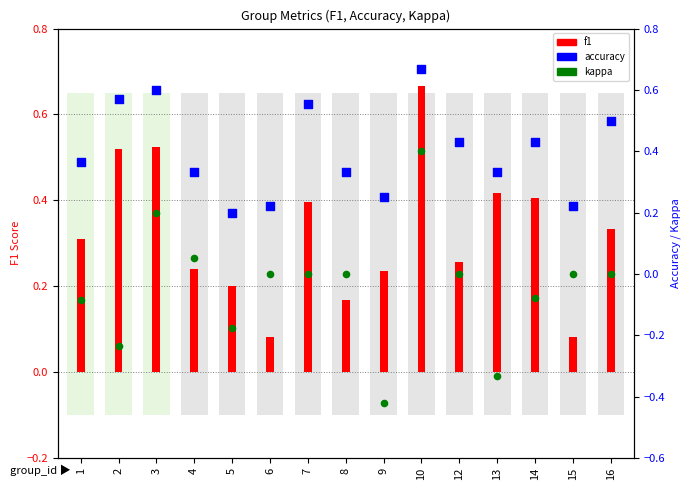

What is the total value across all series at 1?

0.6